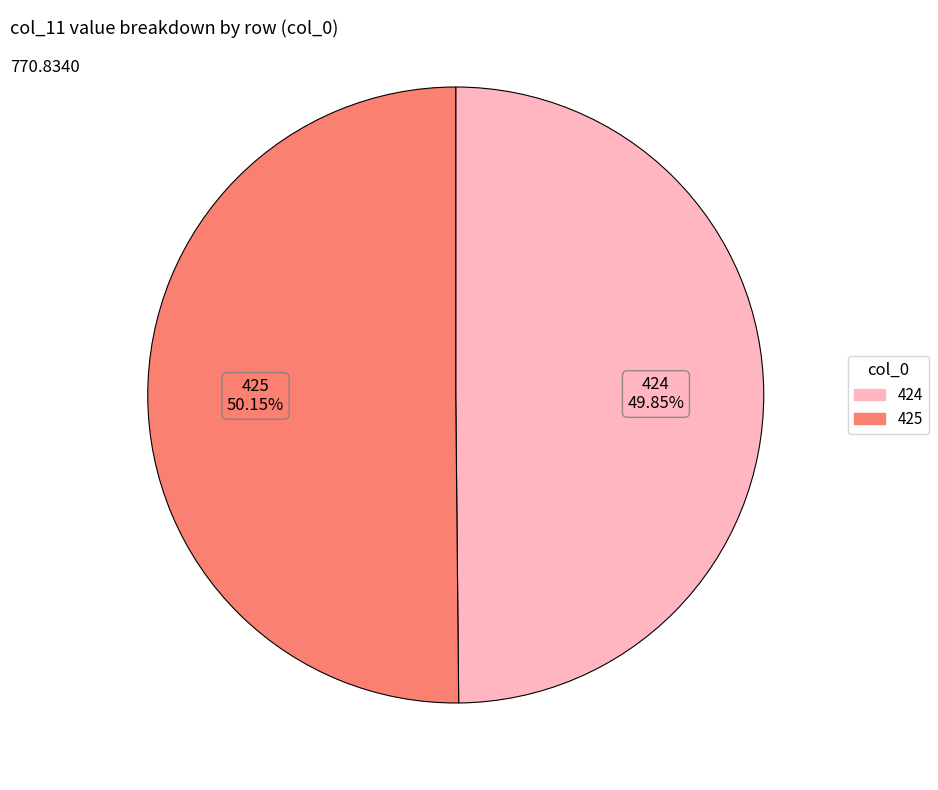

Approximately how many times larger is the value at 425 compared to 424?

1.0